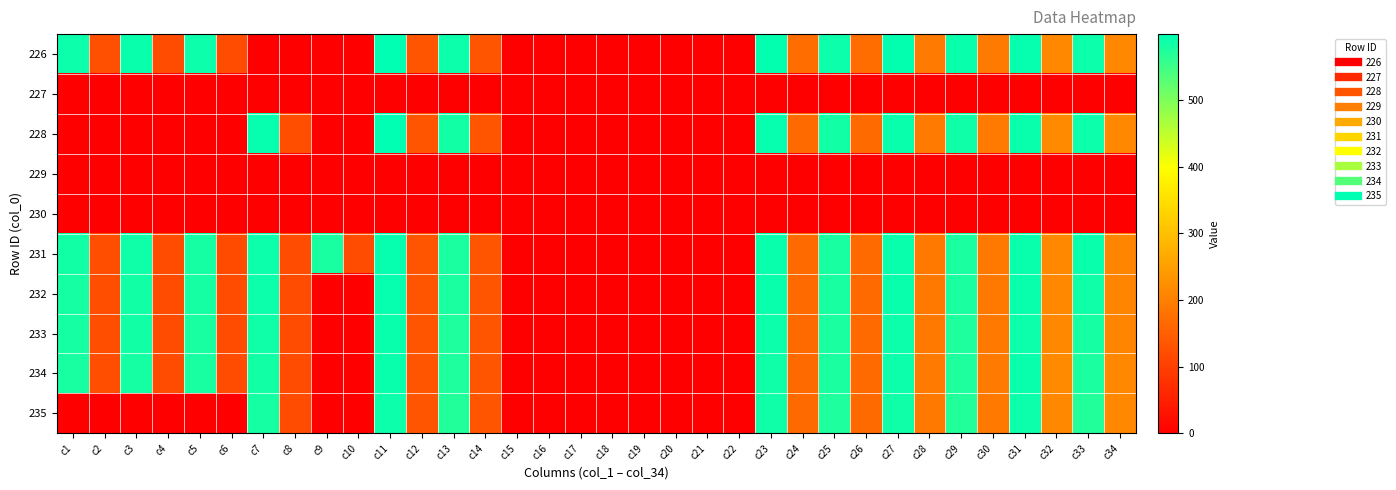

Reading left to right, list all the values displayed in this chart.

226: c1=589.0	c2=123.9	c3=590.9	c4=121.3	c5=587.9	c6=121.2	c7=0.0	c8=0.0	c9=0.0	c10=0.0	c11=598.5	c12=135.4	c13=587.2	c14=134.3	c15=0.0	c16=0.0	c17=0.0	c18=0.0	c19=0.0	c20=0.0	c21=0.0	c22=0.0	c23=596.0	c24=168.5	c25=588.6	c26=168.5	c27=594.5	c28=193.0	c29=590.4	c30=191.8	c31=592.5	c32=214.1	c33=588.5	c34=213.3
227: c1=0.0	c2=0.0	c3=0.0	c4=0.0	c5=0.0	c6=0.0	c7=0.0	c8=0.0	c9=0.0	c10=0.0	c11=0.0	c12=0.0	c13=0.0	c14=0.0	c15=0.0	c16=0.0	c17=0.0	c18=0.0	c19=0.0	c20=0.0	c21=0.0	c22=0.0	c23=0.0	c24=0.0	c25=0.0	c26=0.0	c27=0.0	c28=0.0	c29=0.0	c30=0.0	c31=0.0	c32=0.0	c33=0.0	c34=0.0
228: c1=0.0	c2=0.0	c3=0.0	c4=0.0	c5=0.0	c6=0.0	c7=593.1	c8=121.6	c9=0.0	c10=0.0	c11=596.4	c12=134.9	c13=583.2	c14=134.8	c15=0.0	c16=0.0	c17=0.0	c18=0.0	c19=0.0	c20=0.0	c21=0.0	c22=0.0	c23=592.4	c24=168.2	c25=583.9	c26=167.8	c27=591.0	c28=192.3	c29=586.4	c30=192.2	c31=591.0	c32=215.2	c33=588.8	c34=214.0
229: c1=0.0	c2=0.0	c3=0.0	c4=0.0	c5=0.0	c6=0.0	c7=0.0	c8=0.0	c9=0.0	c10=0.0	c11=0.0	c12=0.0	c13=0.0	c14=0.0	c15=0.0	c16=0.0	c17=0.0	c18=0.0	c19=0.0	c20=0.0	c21=0.0	c22=0.0	c23=0.0	c24=0.0	c25=0.0	c26=0.0	c27=0.0	c28=0.0	c29=0.0	c30=0.0	c31=0.0	c32=0.0	c33=0.0	c34=0.0
230: c1=0.0	c2=0.0	c3=0.0	c4=0.0	c5=0.0	c6=0.0	c7=0.0	c8=0.0	c9=0.0	c10=0.0	c11=0.0	c12=0.0	c13=0.0	c14=0.0	c15=0.0	c16=0.0	c17=0.0	c18=0.0	c19=0.0	c20=0.0	c21=0.0	c22=0.0	c23=0.0	c24=0.0	c25=0.0	c26=0.0	c27=0.0	c28=0.0	c29=0.0	c30=0.0	c31=0.0	c32=0.0	c33=0.0	c34=0.0
231: c1=583.4	c2=122.2	c3=586.1	c4=120.0	c5=582.1	c6=119.1	c7=589.0	c8=120.4	c9=579.7	c10=119.9	c11=593.7	c12=134.8	c13=576.7	c14=134.3	c15=0.0	c16=0.0	c17=0.0	c18=0.0	c19=0.0	c20=0.0	c21=0.0	c22=0.0	c23=589.8	c24=167.8	c25=578.9	c26=167.4	c27=590.2	c28=190.9	c29=577.2	c30=190.0	c31=591.1	c32=213.9	c33=591.1	c34=207.8
232: c1=582.0	c2=122.6	c3=583.9	c4=120.1	c5=580.3	c6=119.8	c7=587.6	c8=120.4	c9=0.0	c10=0.0	c11=592.6	c12=134.8	c13=575.9	c14=134.3	c15=0.0	c16=0.0	c17=0.0	c18=0.0	c19=0.0	c20=0.0	c21=0.0	c22=0.0	c23=590.1	c24=166.7	c25=578.7	c26=166.4	c27=590.1	c28=191.0	c29=575.9	c30=189.9	c31=591.3	c32=213.7	c33=586.3	c34=209.6
233: c1=579.9	c2=122.5	c3=582.6	c4=120.1	c5=578.5	c6=120.0	c7=585.4	c8=120.8	c9=0.0	c10=0.0	c11=591.3	c12=134.9	c13=574.7	c14=134.6	c15=0.0	c16=0.0	c17=0.0	c18=0.0	c19=0.0	c20=0.0	c21=0.0	c22=0.0	c23=588.2	c24=167.3	c25=576.9	c26=166.8	c27=588.2	c28=191.0	c29=574.7	c30=189.3	c31=589.0	c32=214.4	c33=580.4	c34=209.8
234: c1=579.5	c2=122.6	c3=581.7	c4=119.9	c5=578.1	c6=119.8	c7=584.4	c8=121.2	c9=0.0	c10=0.0	c11=589.8	c12=134.7	c13=573.2	c14=134.2	c15=0.0	c16=0.0	c17=0.0	c18=0.0	c19=0.0	c20=0.0	c21=0.0	c22=0.0	c23=586.7	c24=167.9	c25=575.4	c26=167.0	c27=587.6	c28=192.2	c29=573.6	c30=191.7	c31=589.4	c32=215.5	c33=575.4	c34=213.7
235: c1=0.0	c2=0.0	c3=0.0	c4=0.0	c5=0.0	c6=0.0	c7=581.8	c8=120.9	c9=0.0	c10=0.0	c11=587.6	c12=135.2	c13=571.6	c14=134.0	c15=0.0	c16=0.0	c17=0.0	c18=0.0	c19=0.0	c20=0.0	c21=0.0	c22=0.0	c23=584.8	c24=167.6	c25=574.1	c26=166.8	c27=585.6	c28=191.4	c29=571.6	c30=191.4	c31=588.4	c32=214.4	c33=572.1	c34=213.5